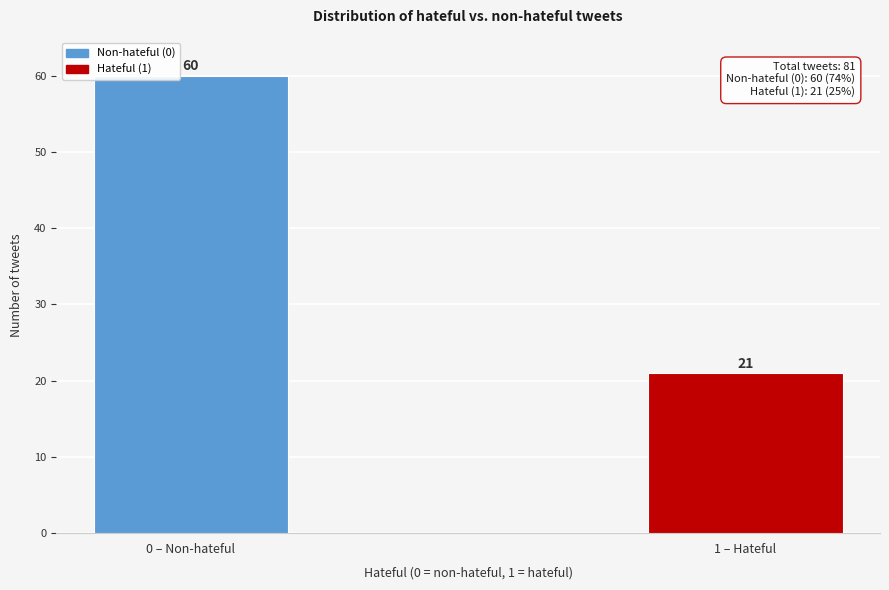

Reading left to right, list all the values displayed in this chart.

60	21